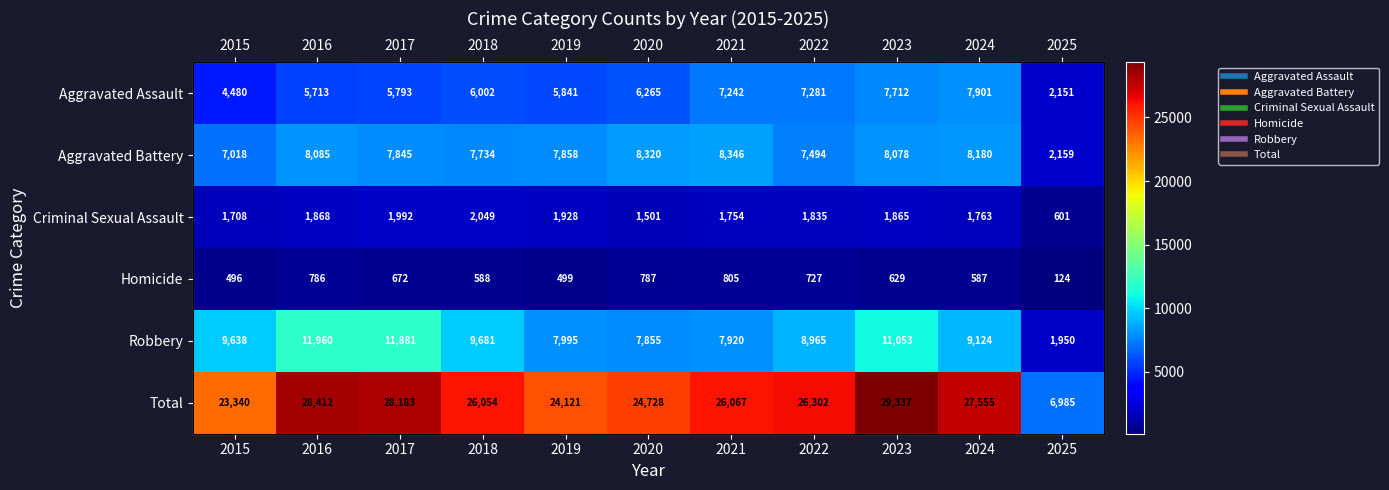

At which category does the chart reach its peak across all series?

2023